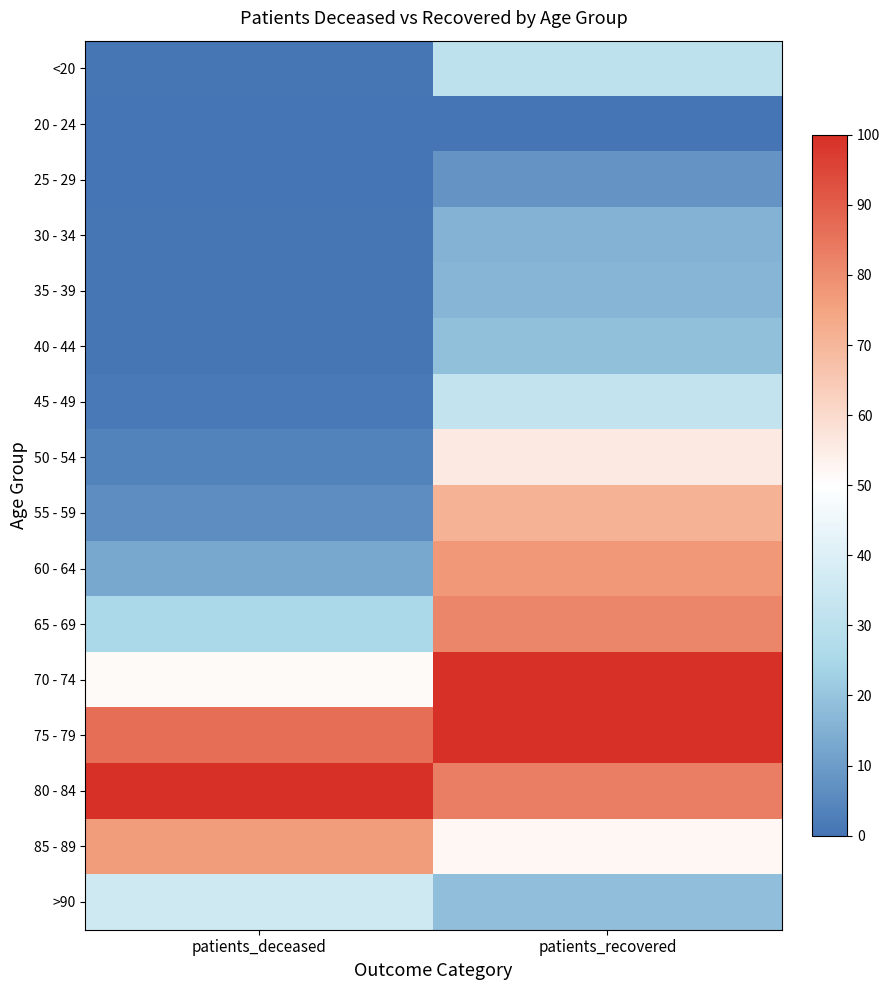

Which category has the highest value across all series?

patients_recovered